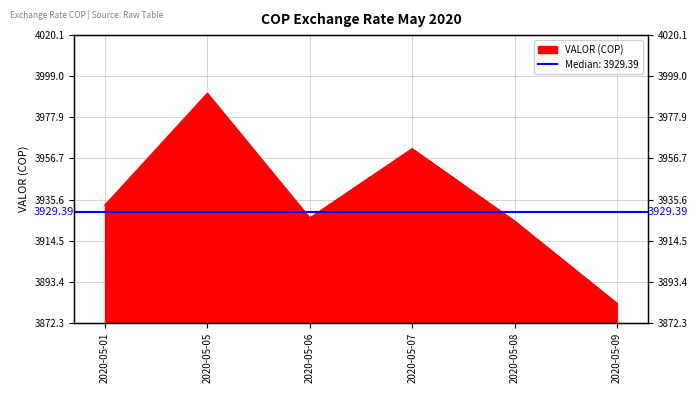

Rank the categories by value from lowest to highest.

2020-05-09, 2020-05-08, 2020-05-06, 2020-05-01, 2020-05-07, 2020-05-05